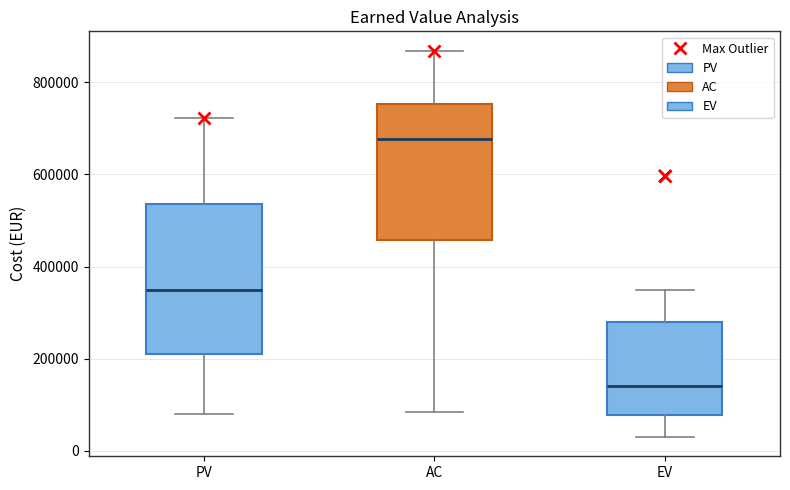

Reading left to right, transcribe this box plot: for each box, give where its median line is, the range the box spans, and where its two whiskers end, as read against the y-axis. The values are not printed on the chart, so give them approximately, as read against the axis.

PV: median 360000, box 220000 to 540000, whiskers 80000 to 720000
AC: median 680000, box 460000 to 760000, whiskers 80000 to 860000
EV: median 140000, box 80000 to 280000, whiskers 40000 to 340000